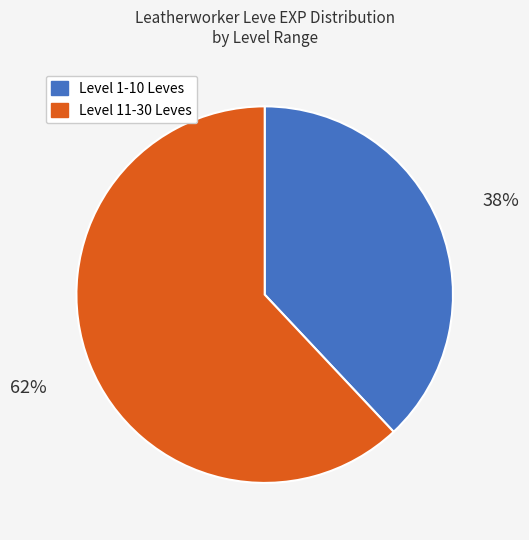

Is the sum of Level 1-10 Leves and Level 11-30 Leves greater than half?

Yes